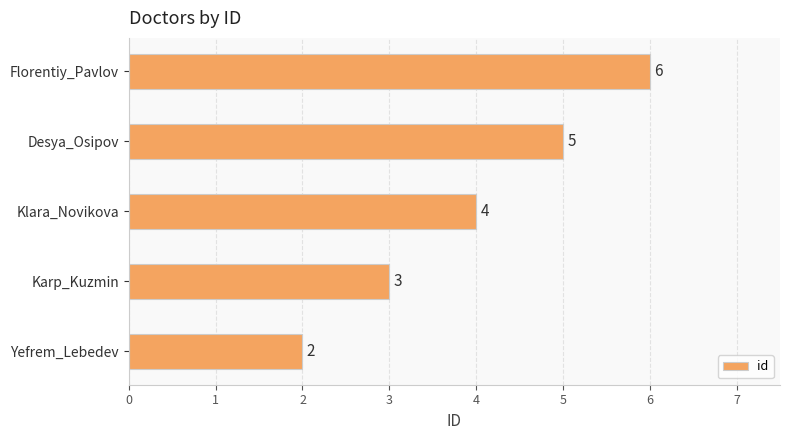

Which category has the highest value across all series?

Florentiy_Pavlov